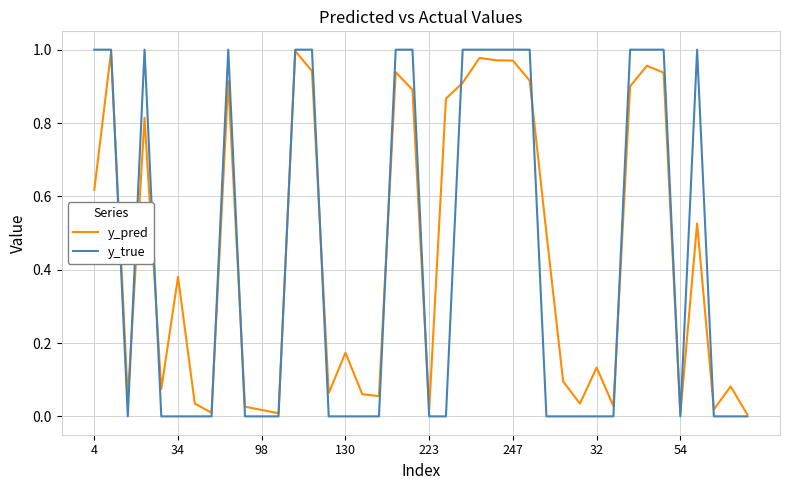

The y_true series shows 0.4 at 32. True or false?

False